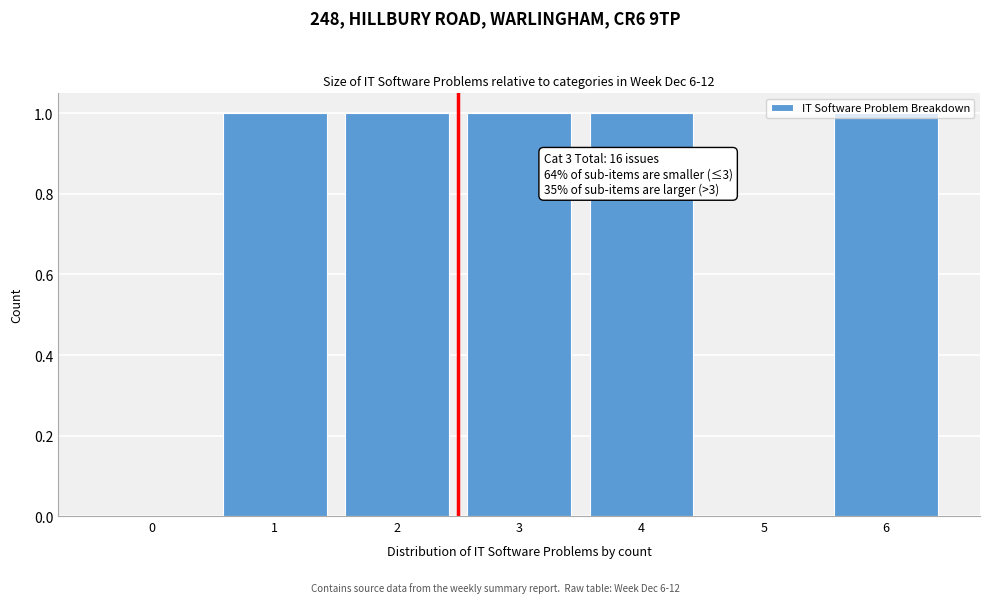

Between 3 and 5, which is larger?

3